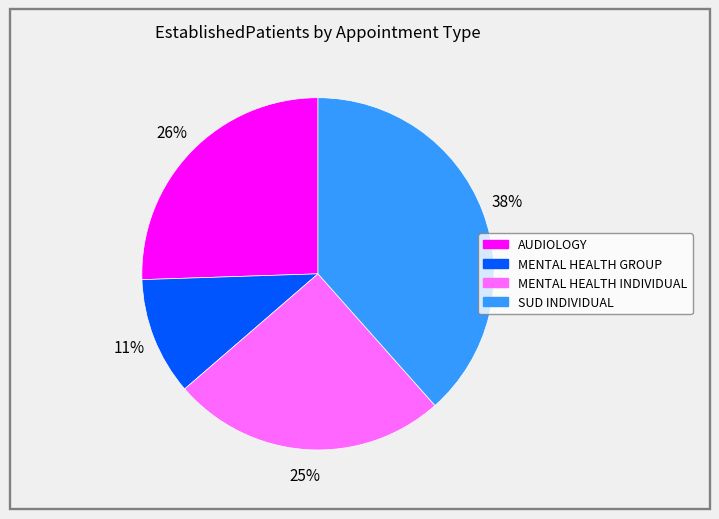

To the nearest percent, what is the combined percentage of MENTAL HEALTH INDIVIDUAL and MENTAL HEALTH GROUP?

36%